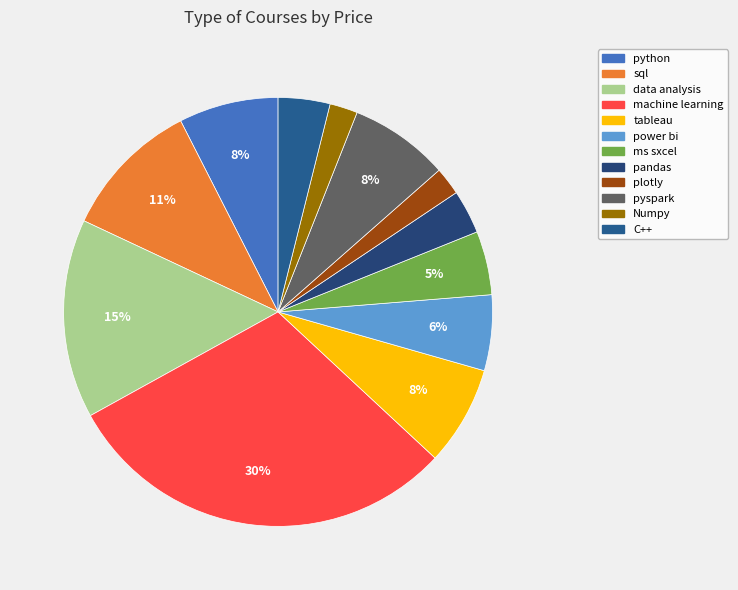

What percentage do power bi and plotly together represent?

7.8%